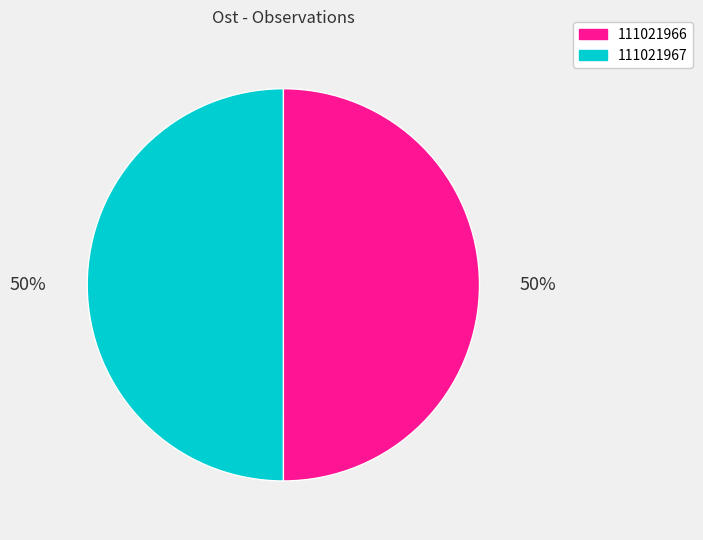

Is the sum of 111021966 and 111021967 greater than half?

Yes